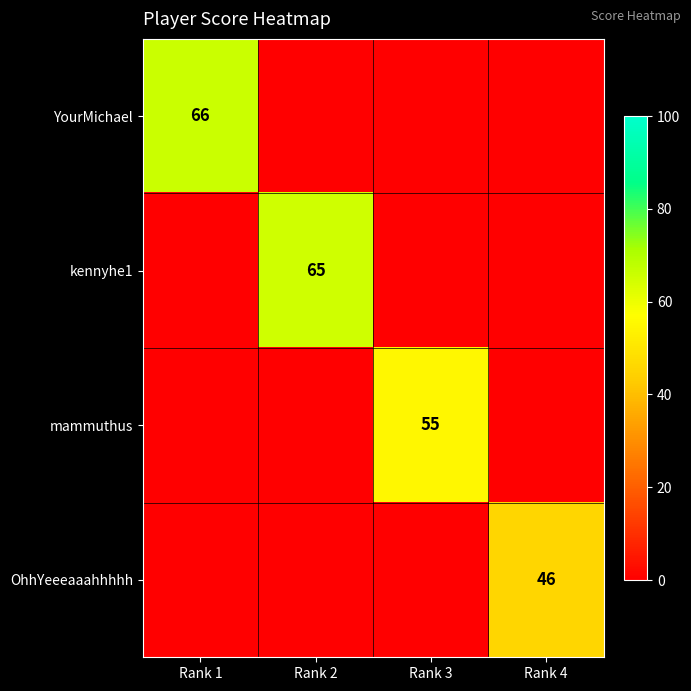

The kennyhe1 series shows 65 at Rank 2. True or false?

True